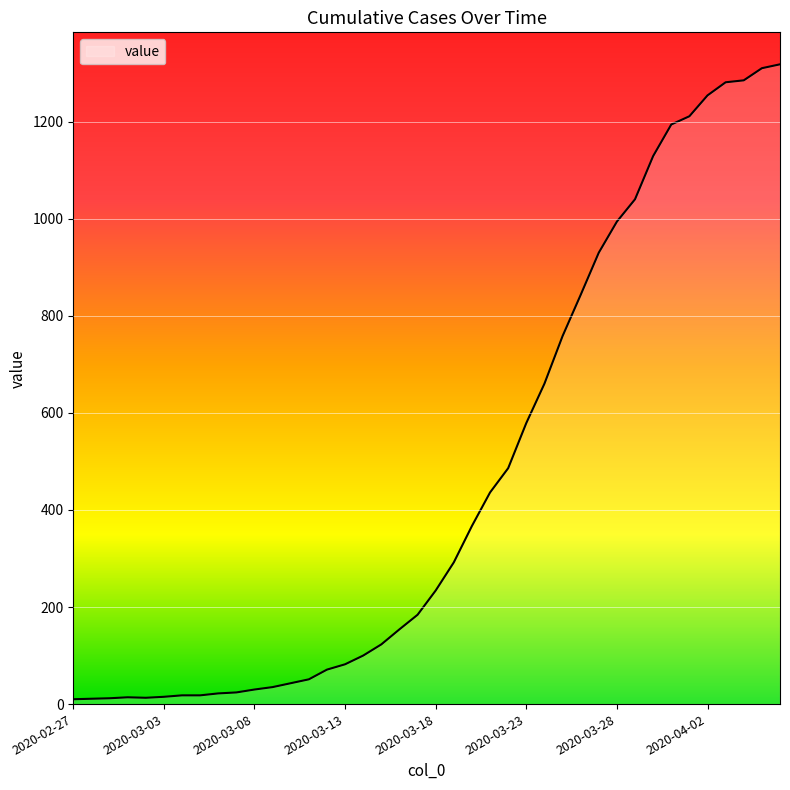

Does the chart display data point markers on the line(s)?

No